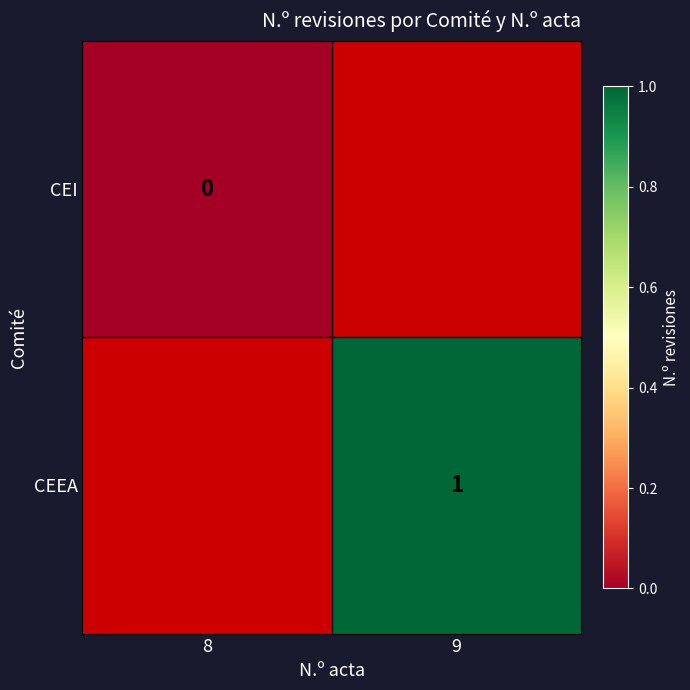

The CEEA series shows 0 at 9. True or false?

False